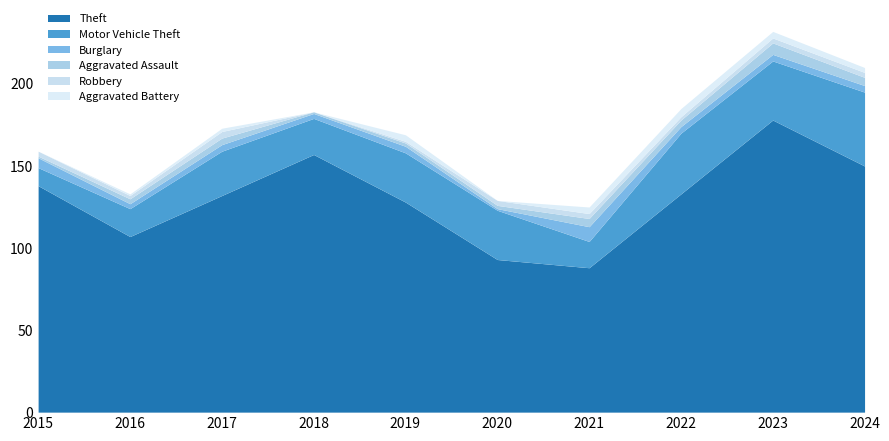

What are all the series names shown in the legend?

Theft, Motor Vehicle Theft, Burglary, Aggravated Assault, Robbery, Aggravated Battery